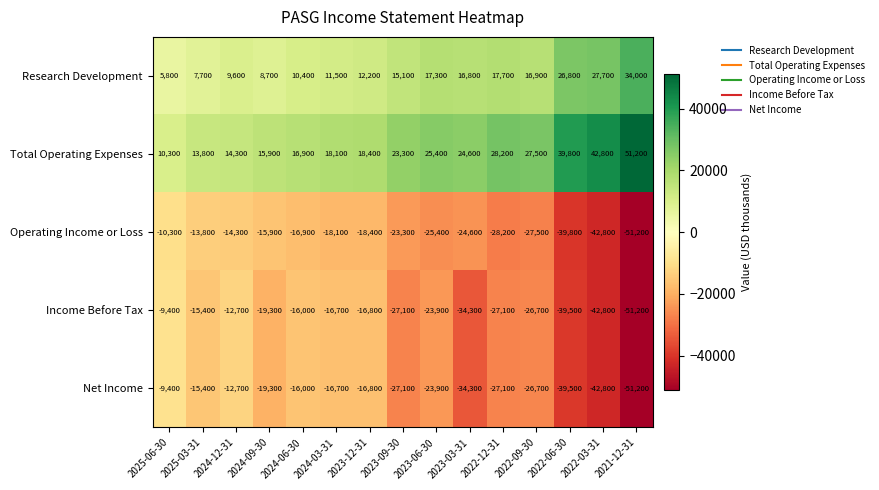

At how many categories does at least one series exceed 38249?

3